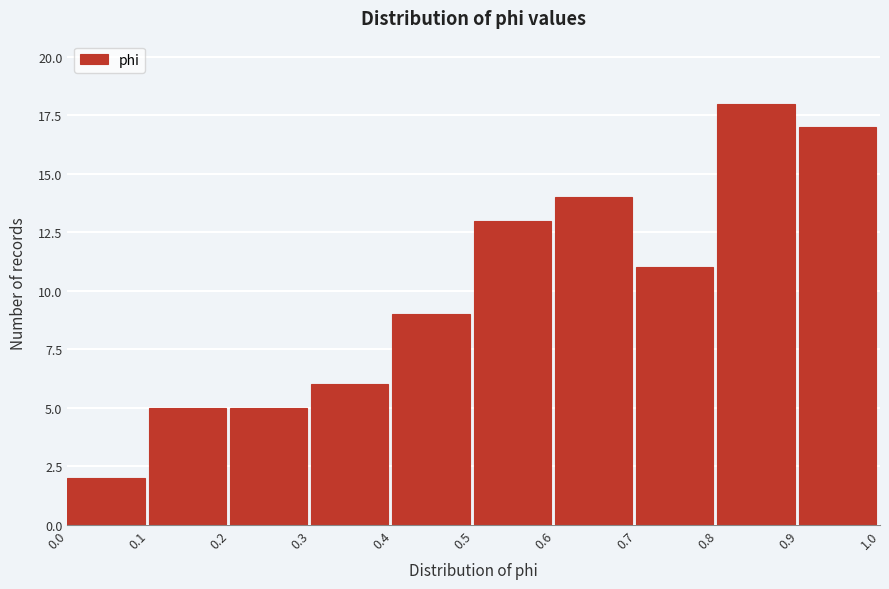

What is the height of the bar covering 0.8 to 0.9 on the x-axis? The values are not printed on the chart, so give them approximately, as read against the axis.

18